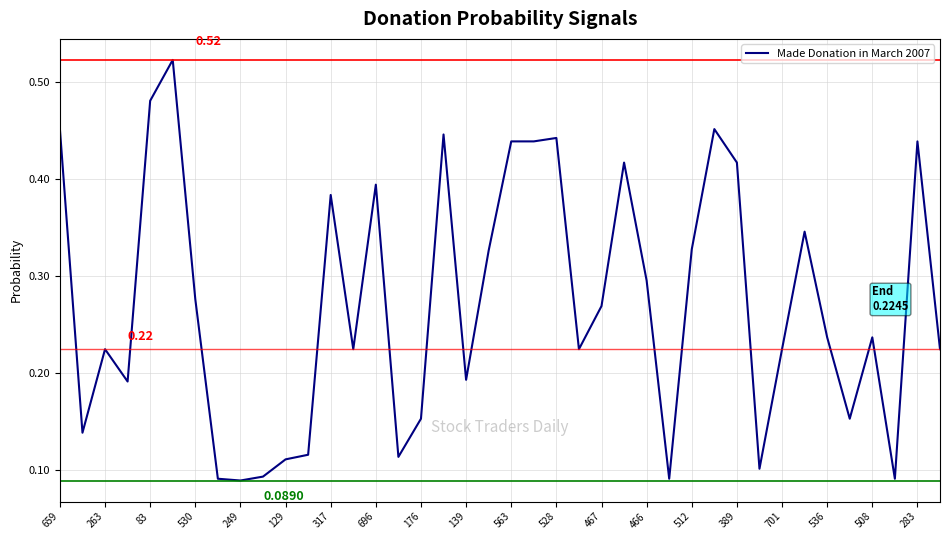

How many points are lower than both their immediate neighbors (excluding endpoints)?

11